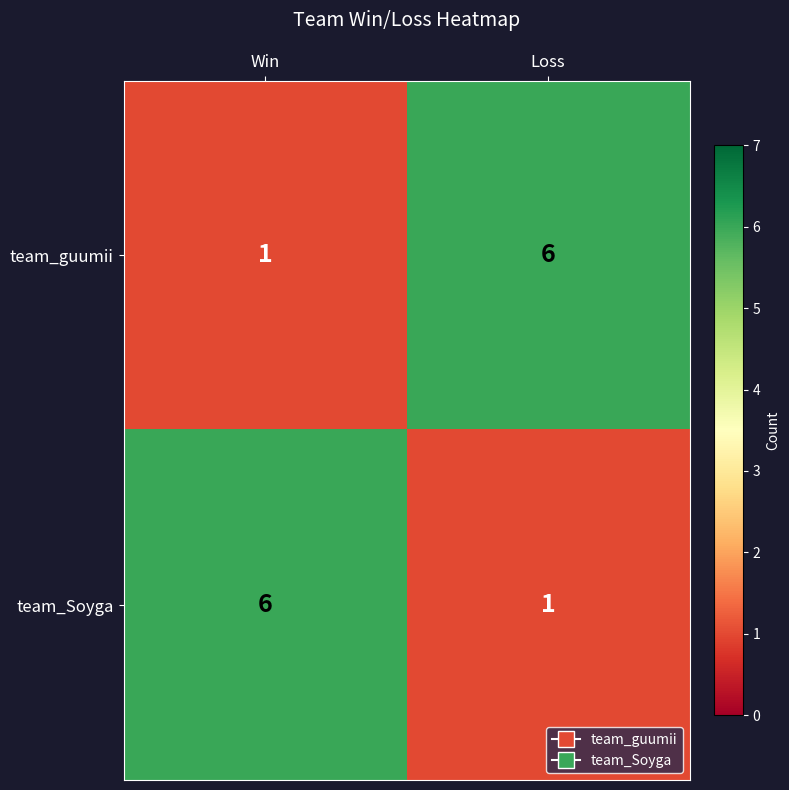

Rank the categories by team_Soyga value from lowest to highest.

Loss, Win